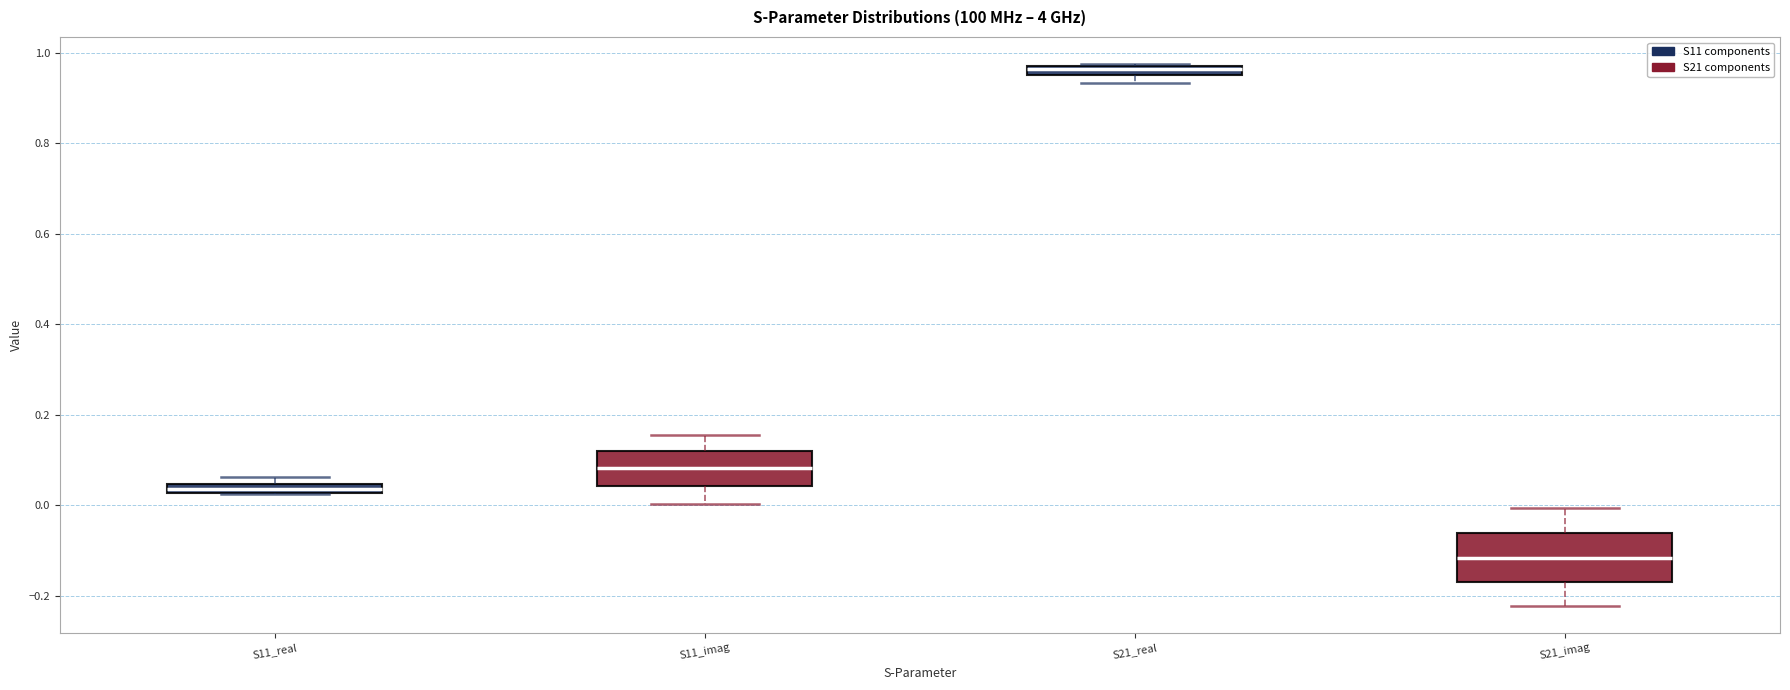

Comparing the boxes themselves (not the whiskers), which one is the tallest?

S21_imag